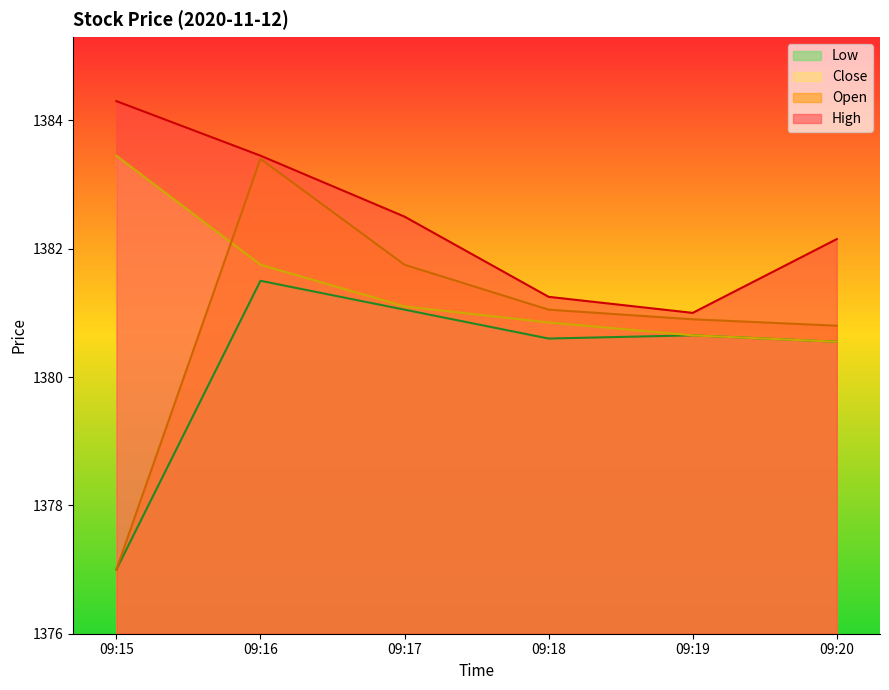

Reading right to left, transcribe all the data shown in this chart.

Open: 1380.8	1380.9	1381.1	1381.8	1383.4	1377.0
High: 1382.2	1381.0	1381.2	1382.5	1383.4	1384.3
Low: 1380.6	1380.7	1380.6	1381.1	1381.5	1377.0
Close: 1380.6	1380.7	1380.8	1381.1	1381.8	1383.4